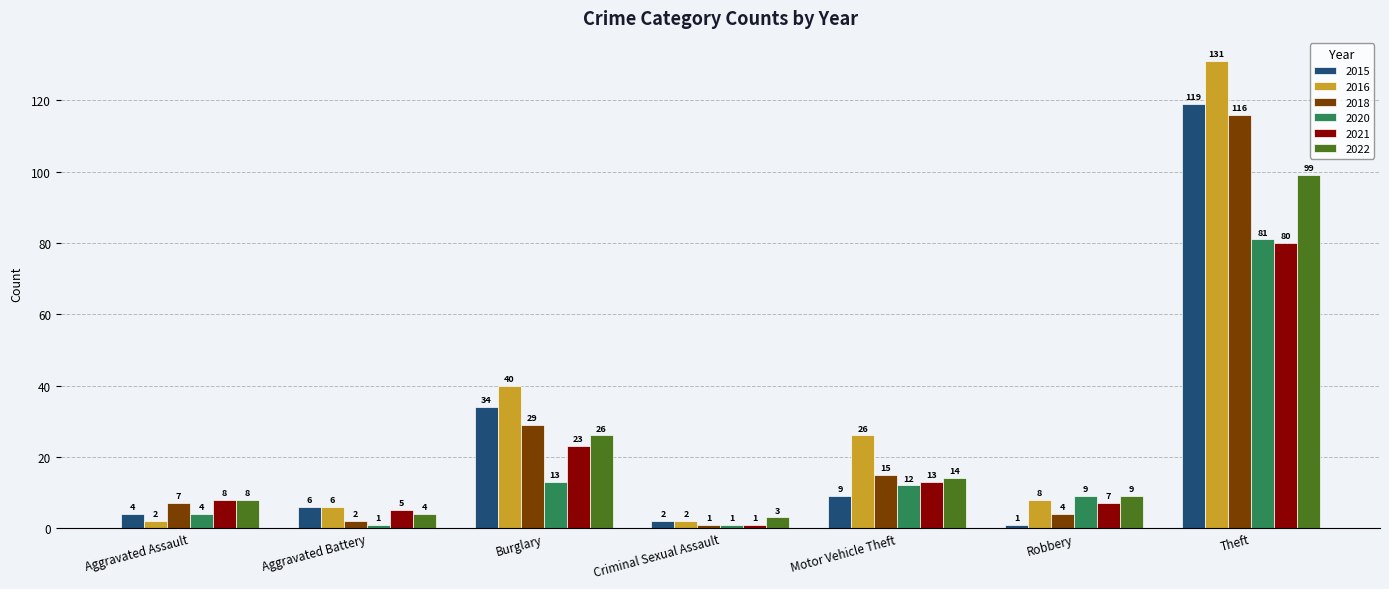

What is the difference between the maximum and minimum values in the 2021 series?

79